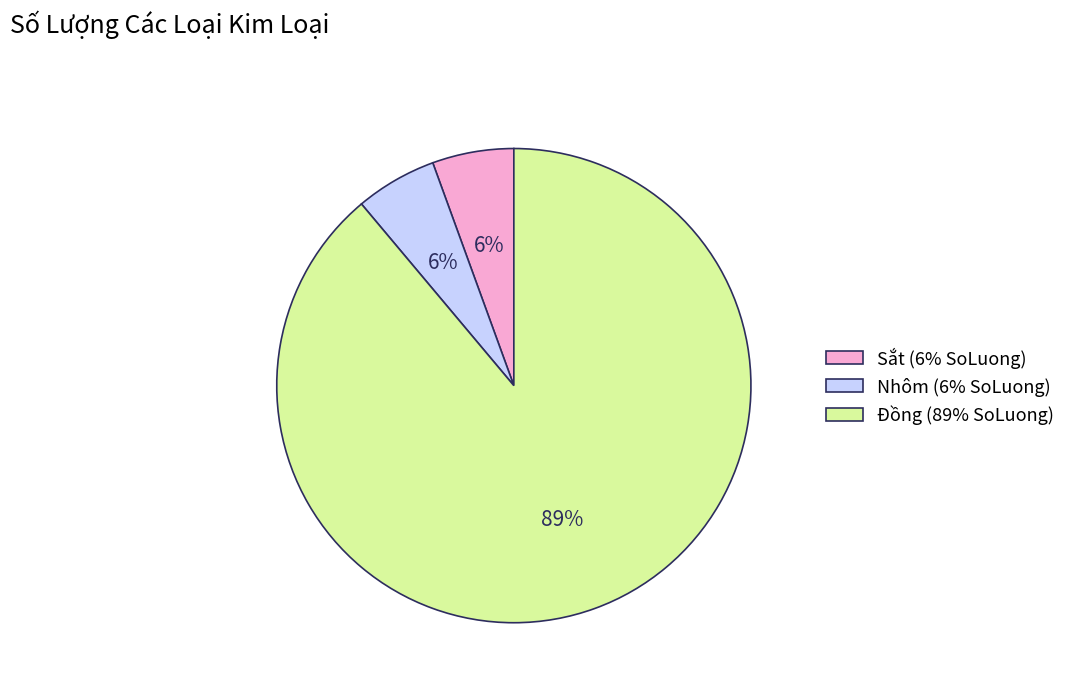

Which category has the biggest portion of the pie?

Đồng